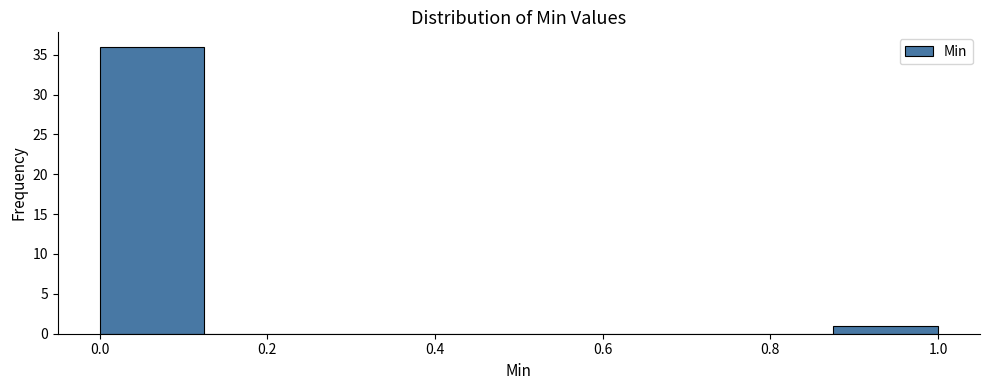

Which range on the x-axis has the tallest bar?

0.000 to 0.125